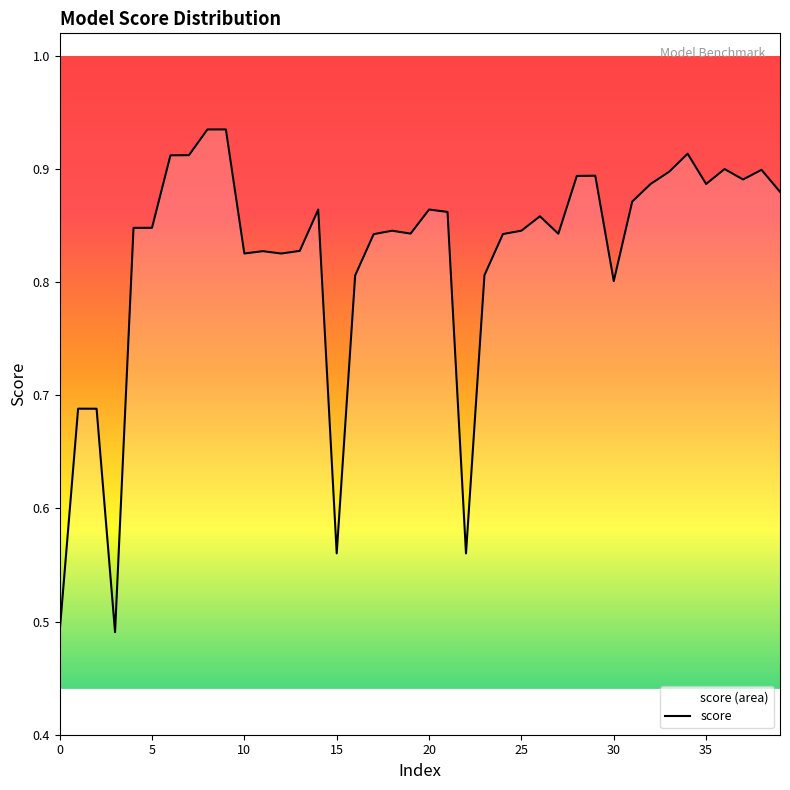

The value at 30 is 0.8. True or false?

True